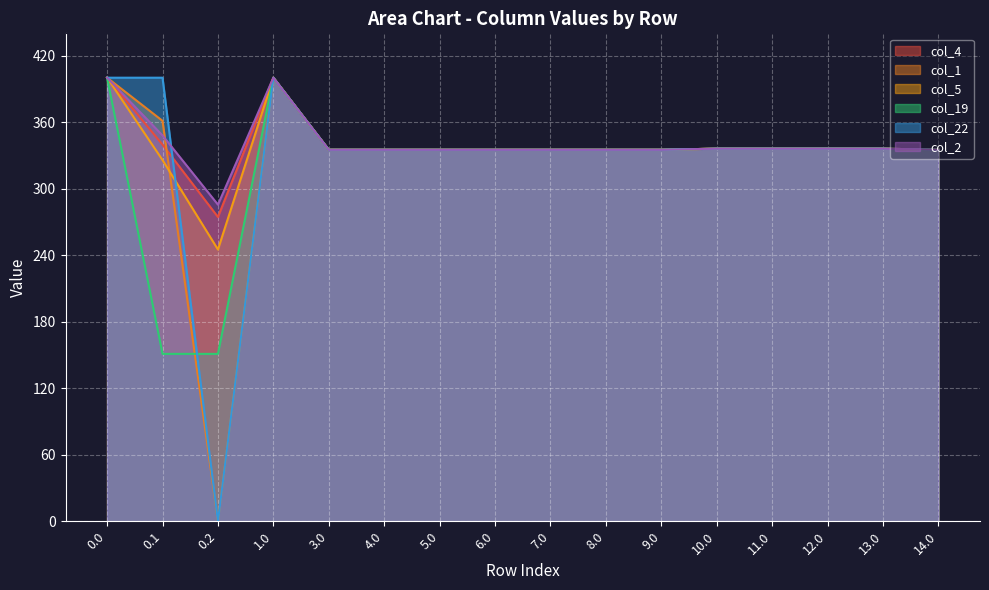

How many lines are shown in the chart?

6